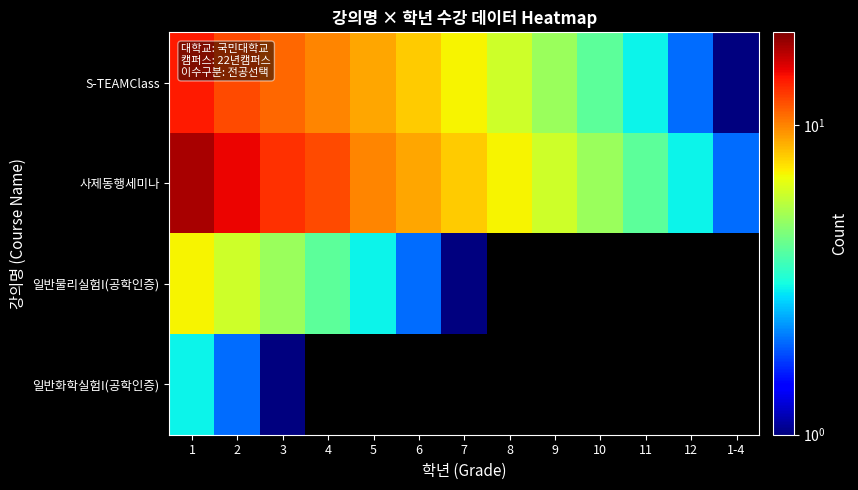

What is the minimum value for 사제동행세미나?

2.0